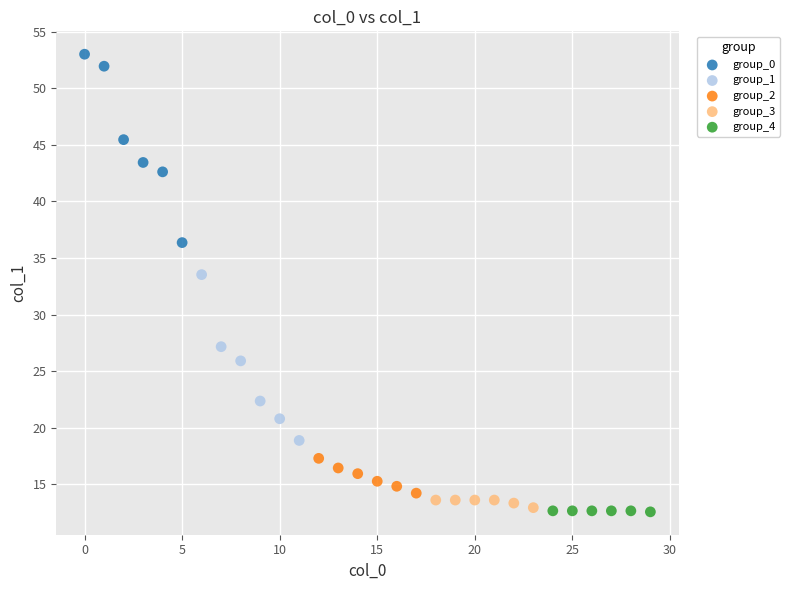

Which series contains the highest Y value?

group_0